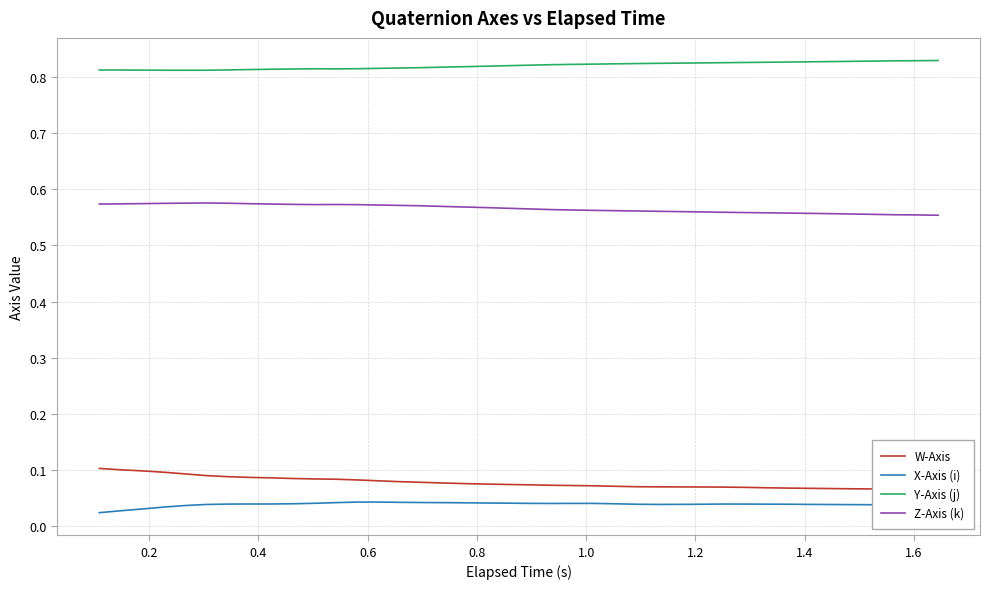

What is the value of the W-Axis point at the 23rd from the left?

0.1